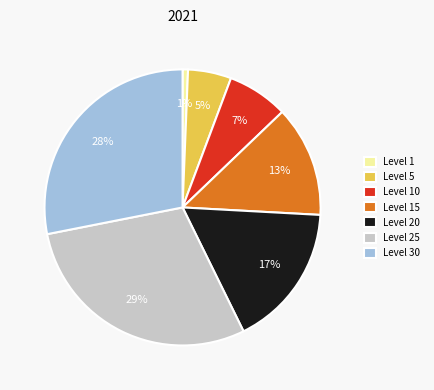

To the nearest percent, what is the average slice percentage?

14%